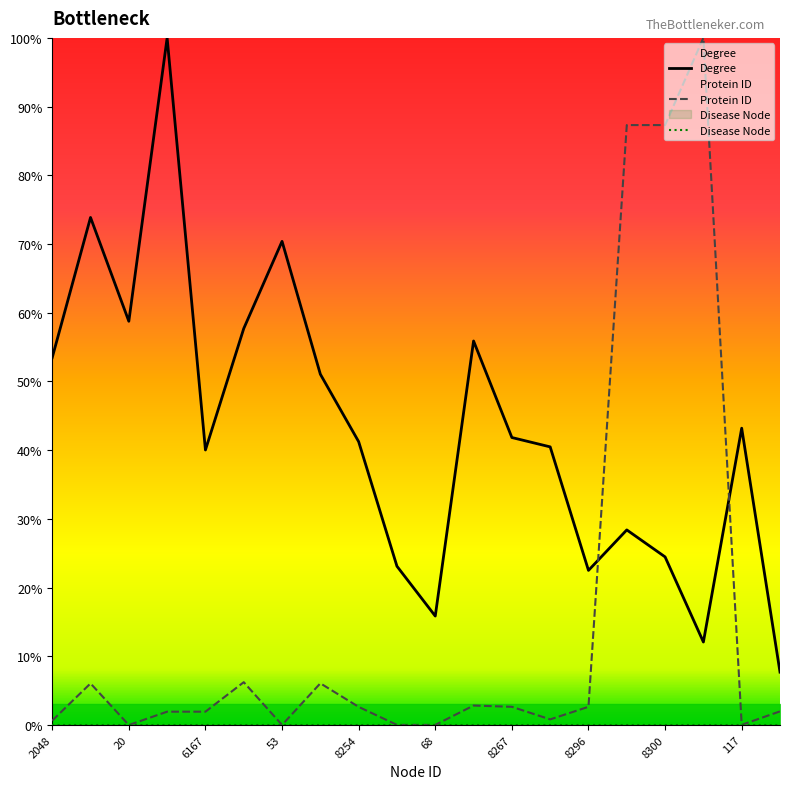

True or false: Degree has a value of 29.2 at 20.

False